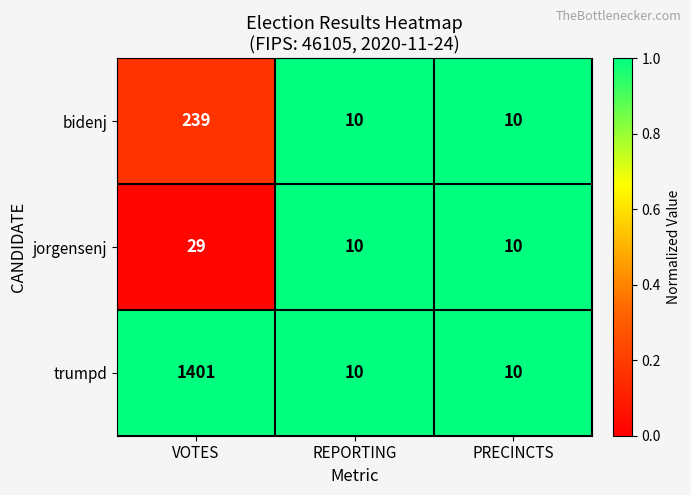

At which category does the chart reach its peak across all series?

VOTES